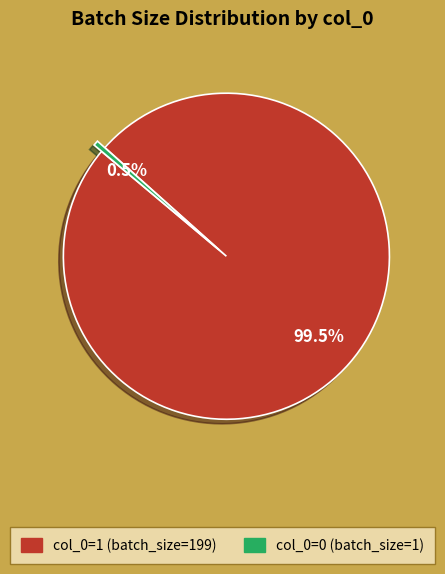

Approximately how many times larger is the value at col_0=1 (batch_size=199) compared to col_0=0 (batch_size=1)?

199.0